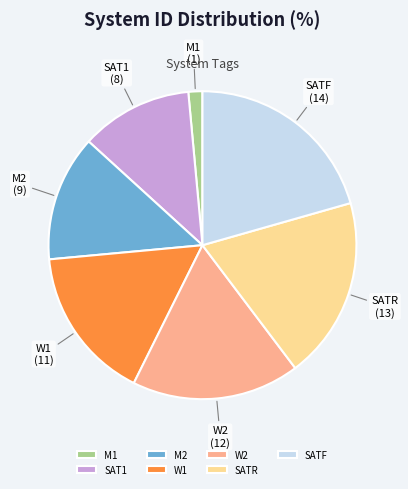

The SATF slice represents 28% of the pie. True or false?

False